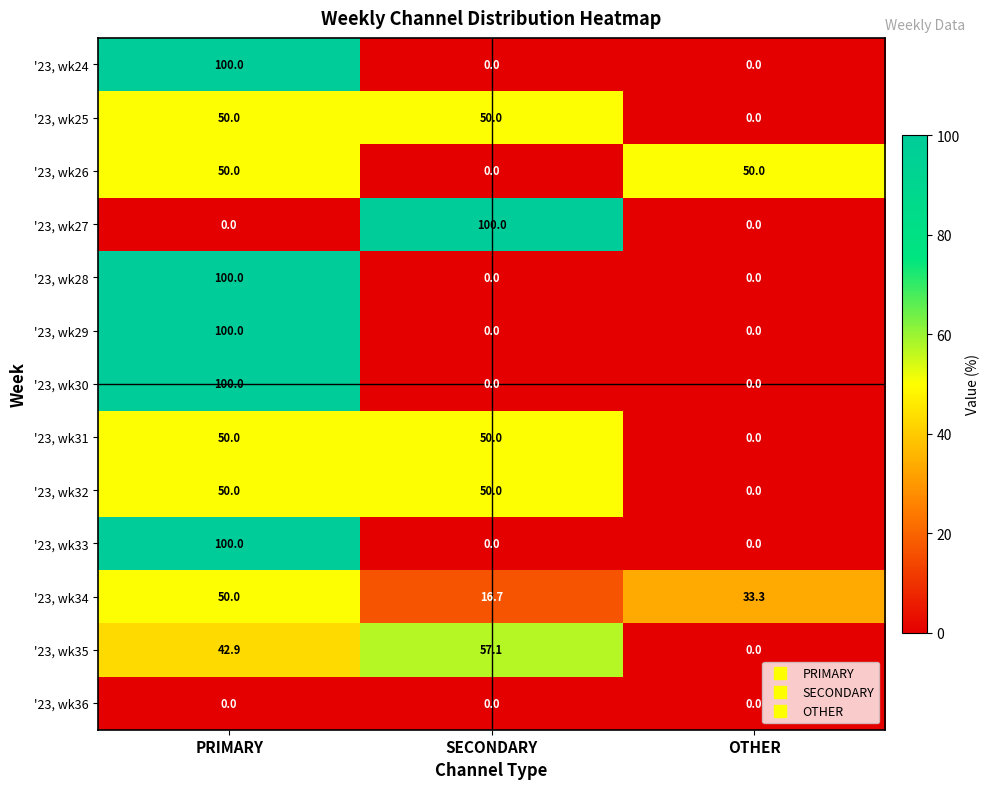

What is the spread (max minus min) of values at SECONDARY?

100.0